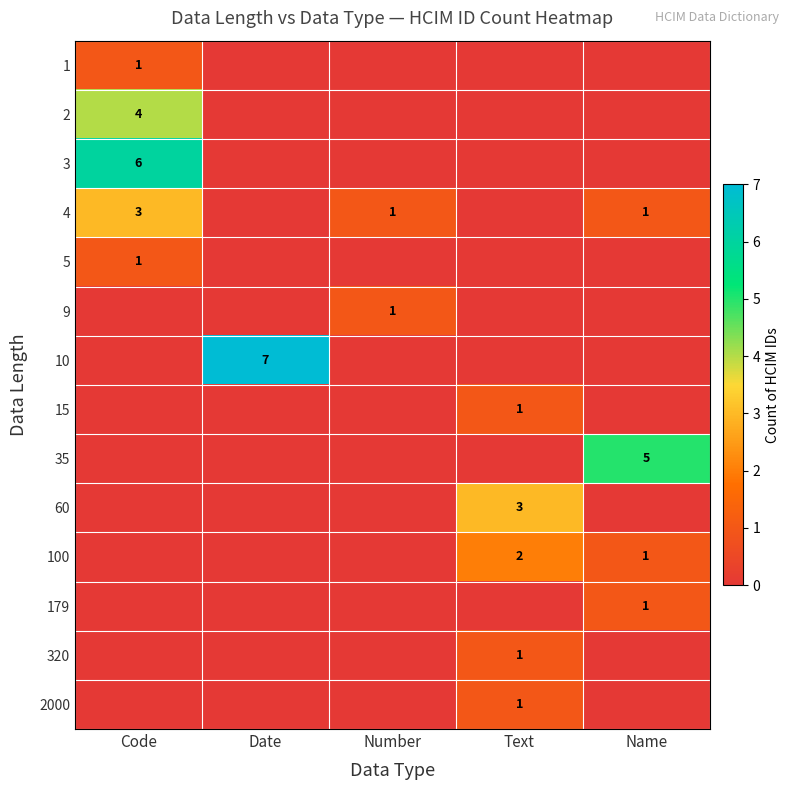

What is the spread (max minus min) of values at Text?

3